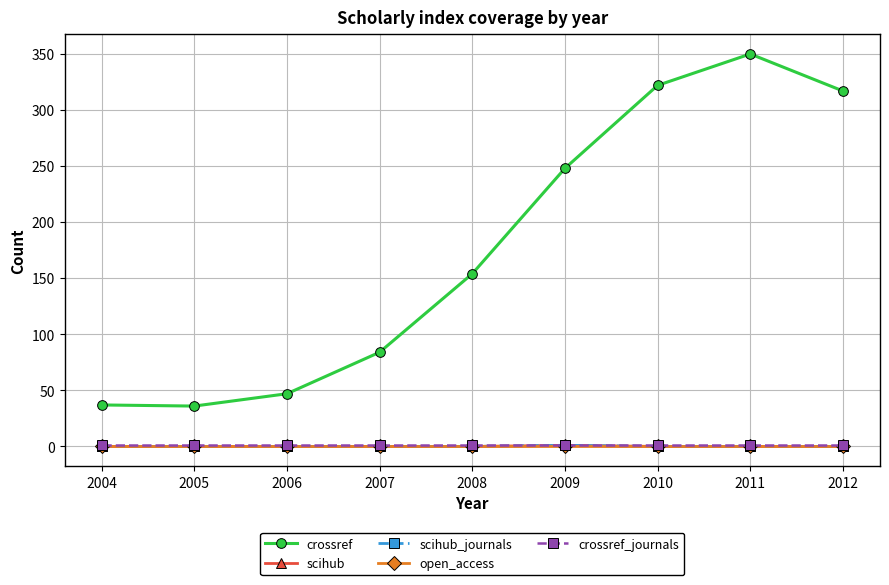

Is this an area chart (filled region under the line)?

No